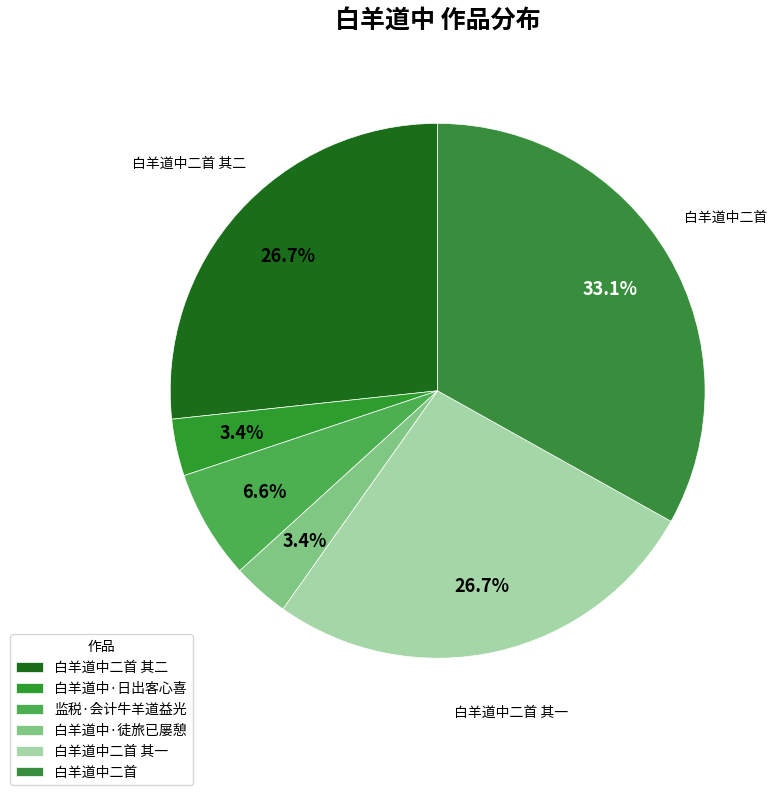

Is it true that 监税·会计牛羊道益光 is 7% of the pie?

True